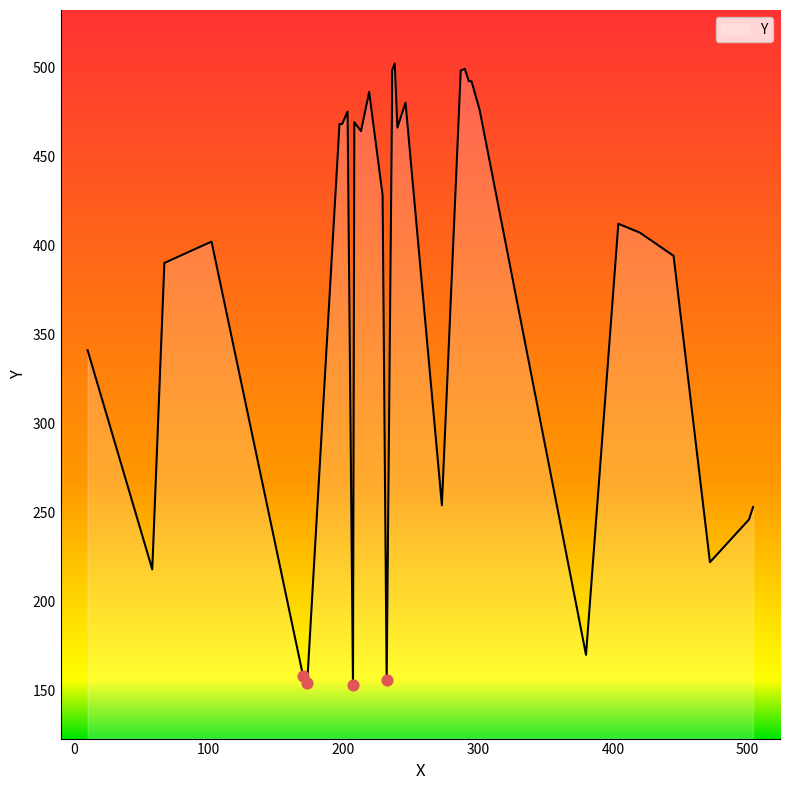

Which has a higher value, 420 or 380?

420